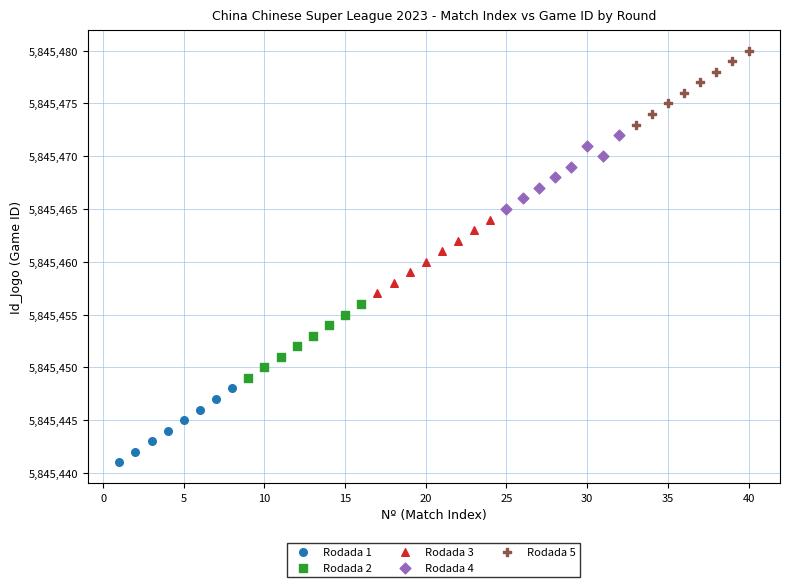

Which series reaches the maximum Y coordinate?

Rodada 5